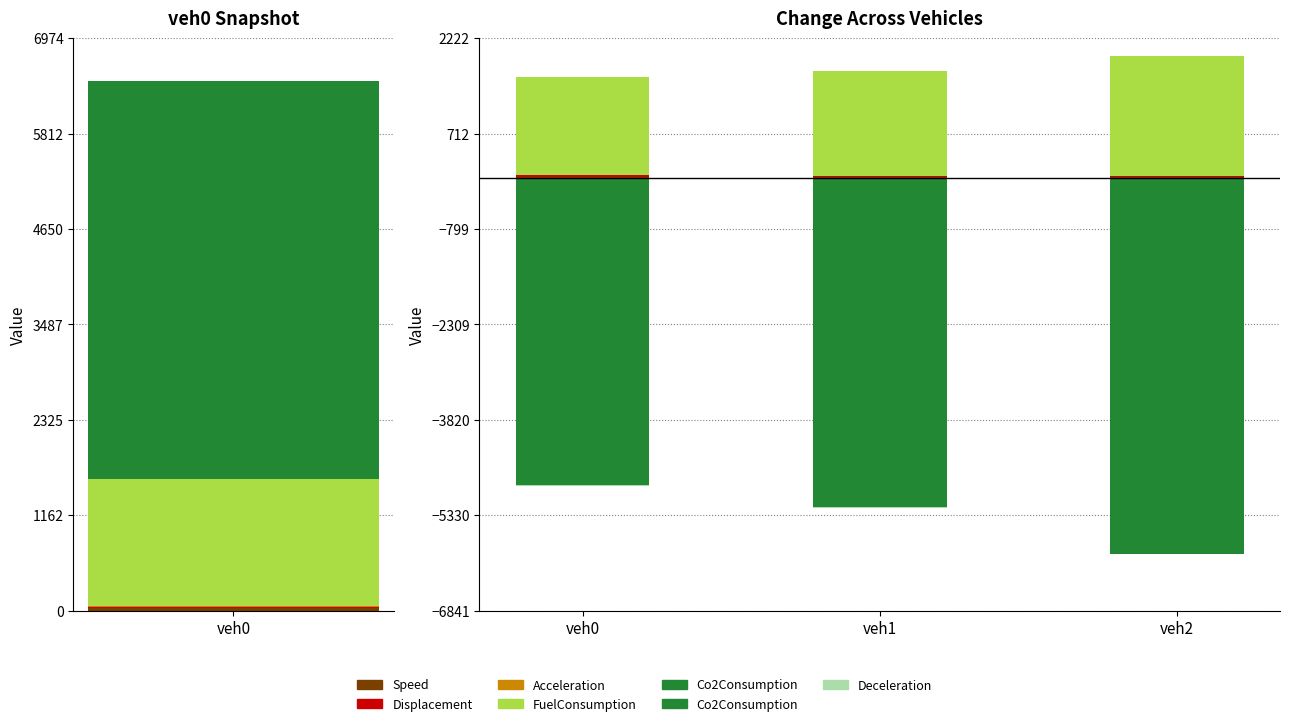

Which series has the widest spread of values?

Co2Consumption